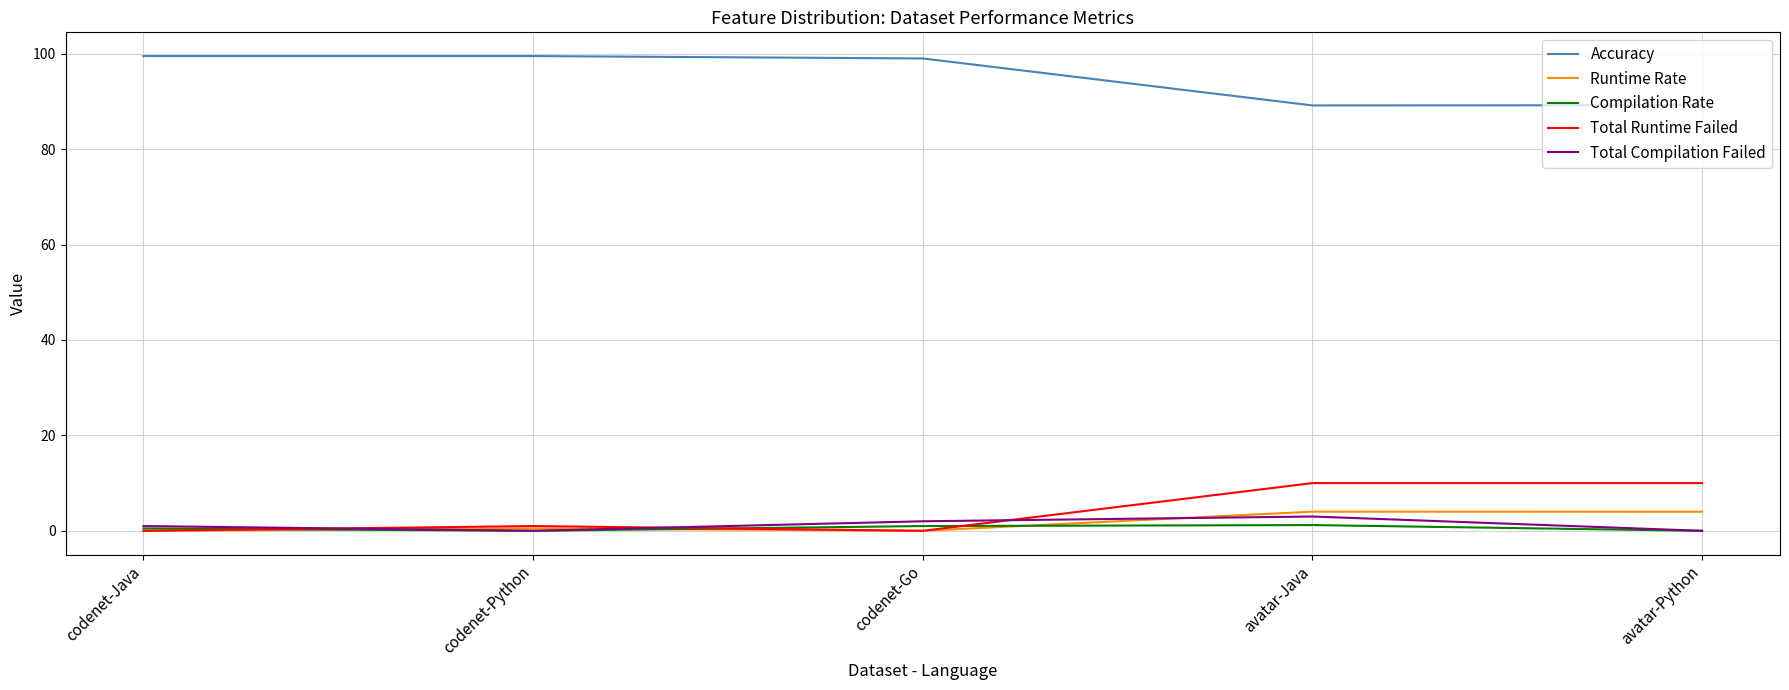

The Accuracy series shows 99.0 at codenet-Go. True or false?

True